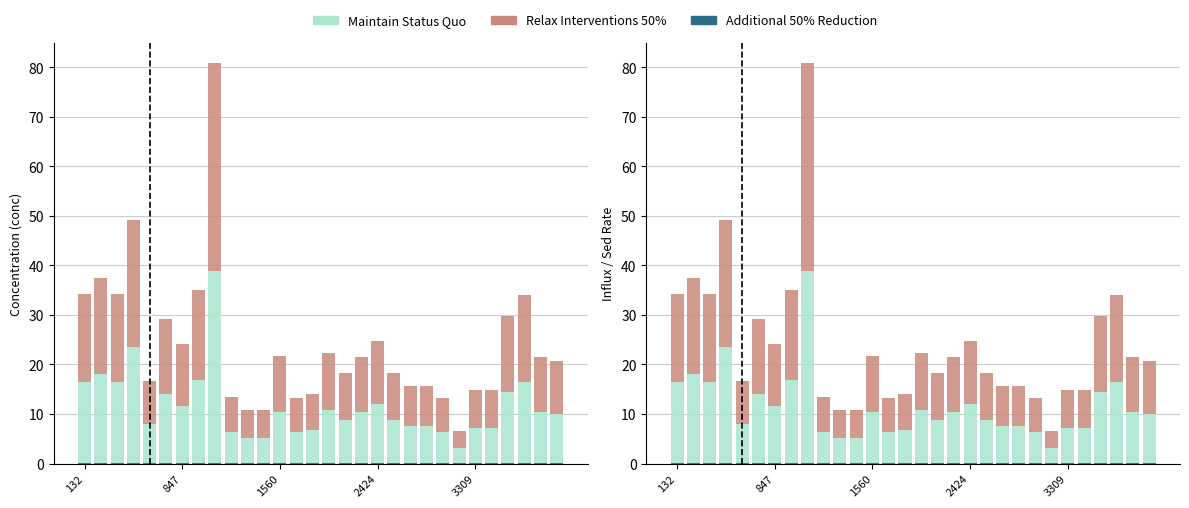

Count the number of categories in the chart.

30